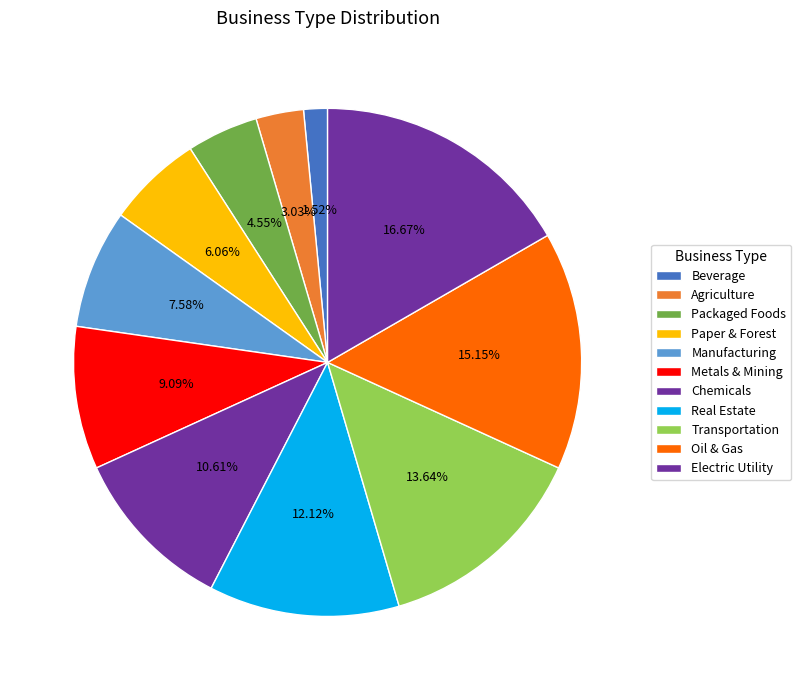

How many slices are in this pie chart?

11